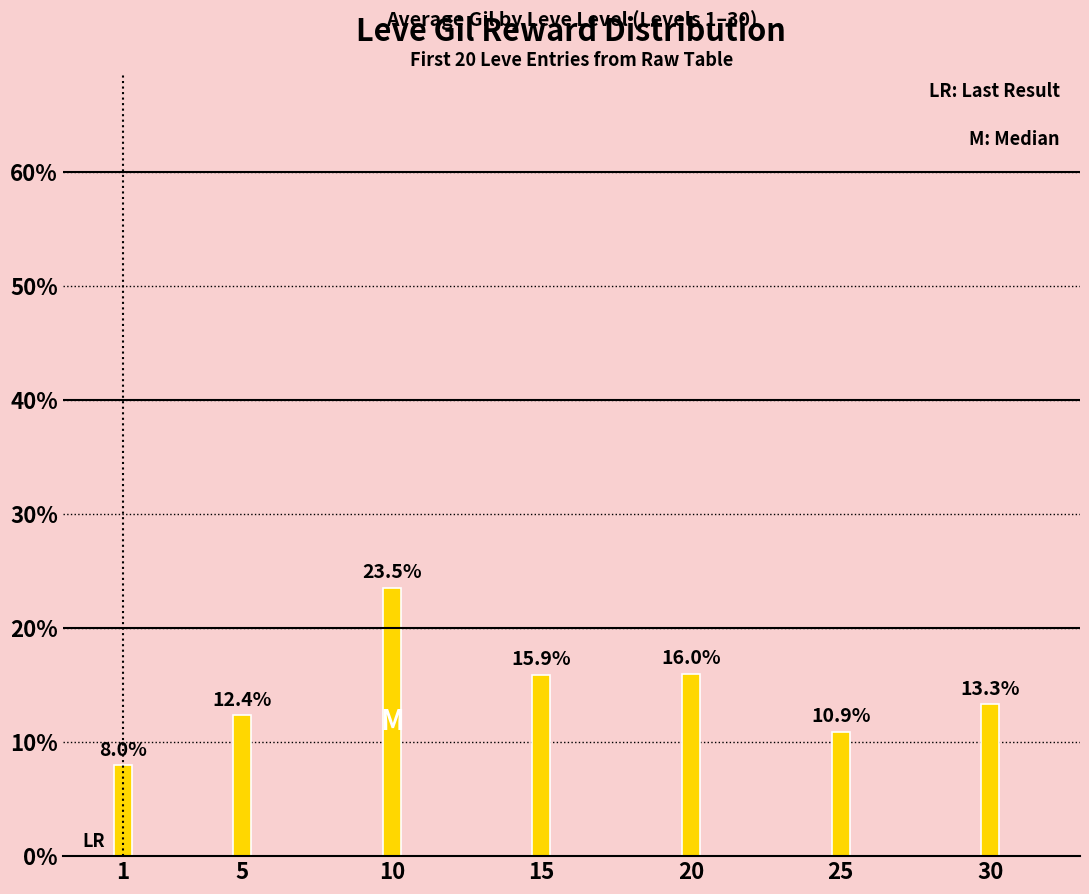

The value at 1 is 8.0. True or false?

True